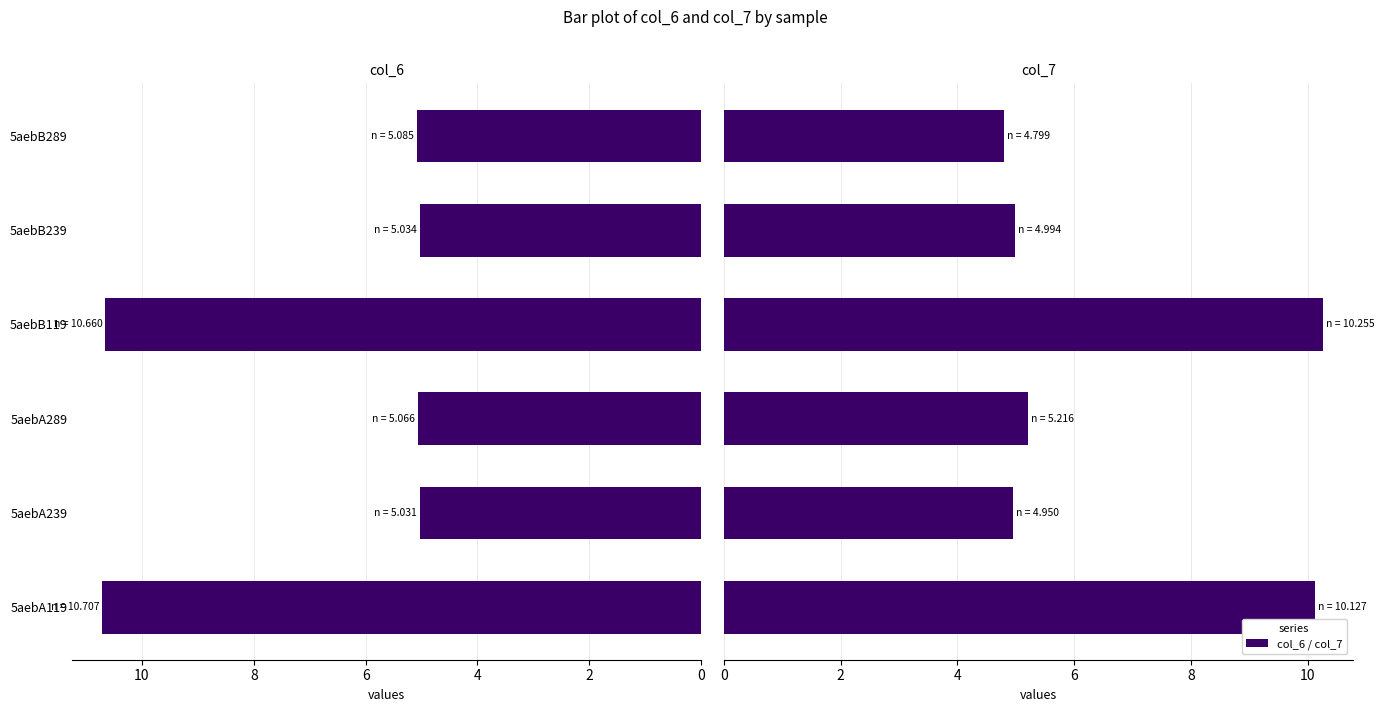

Reading left to right, list all the values displayed in this chart.

col_6: 10.7	5.0	5.1	10.7	5.0	5.1
col_7: 10.1	5.0	5.2	10.3	5.0	4.8